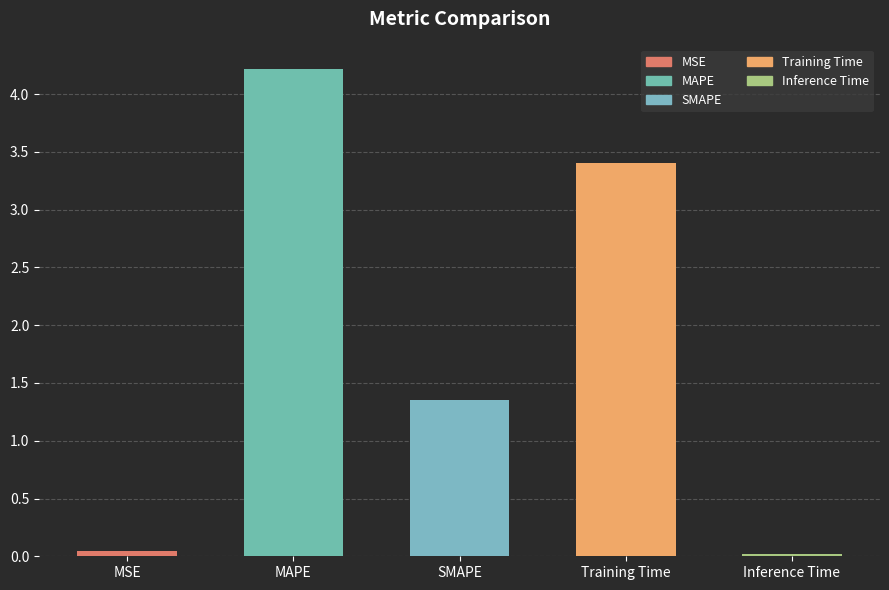

True or false: the data shows 0.6 at SMAPE.

False